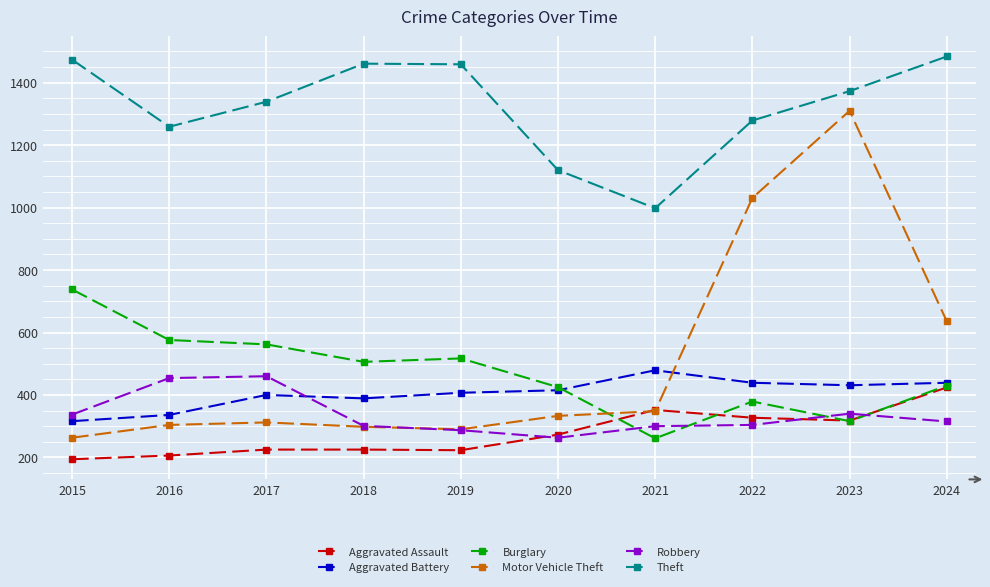

What is the average value of the Aggravated Battery series?

405